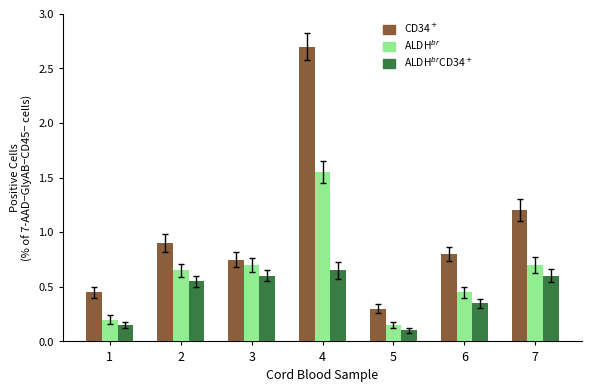

What is the total value across all series at 2?

2.1